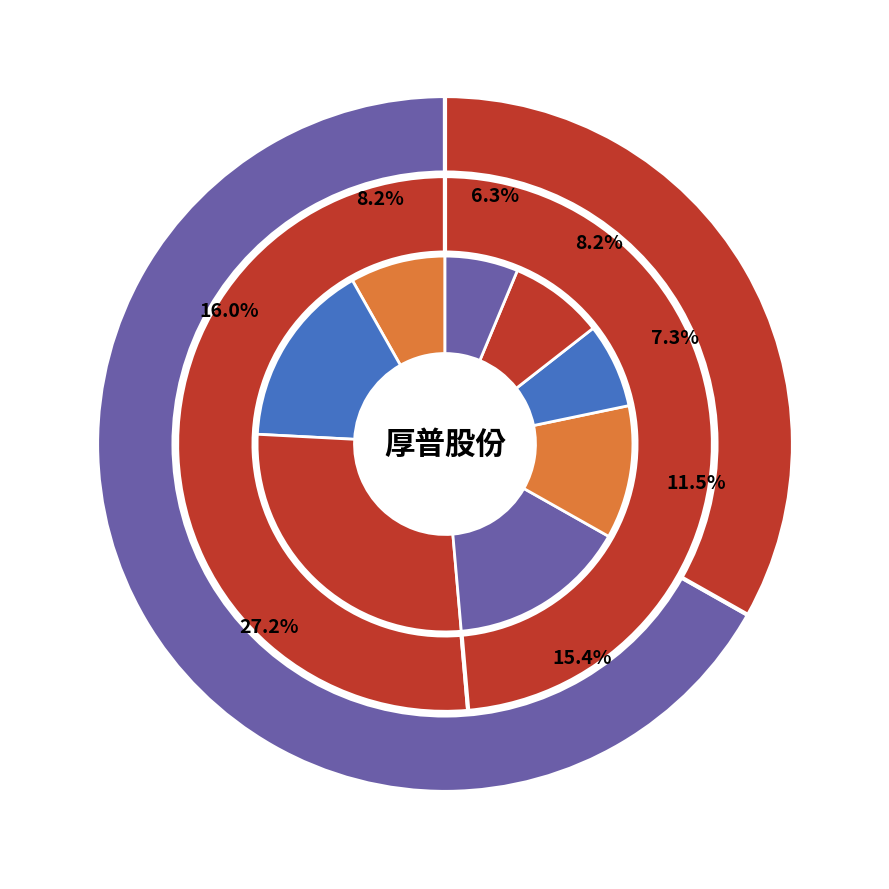

What is the total percentage of 2022-11-15 and 2022-11-10?

17.7%